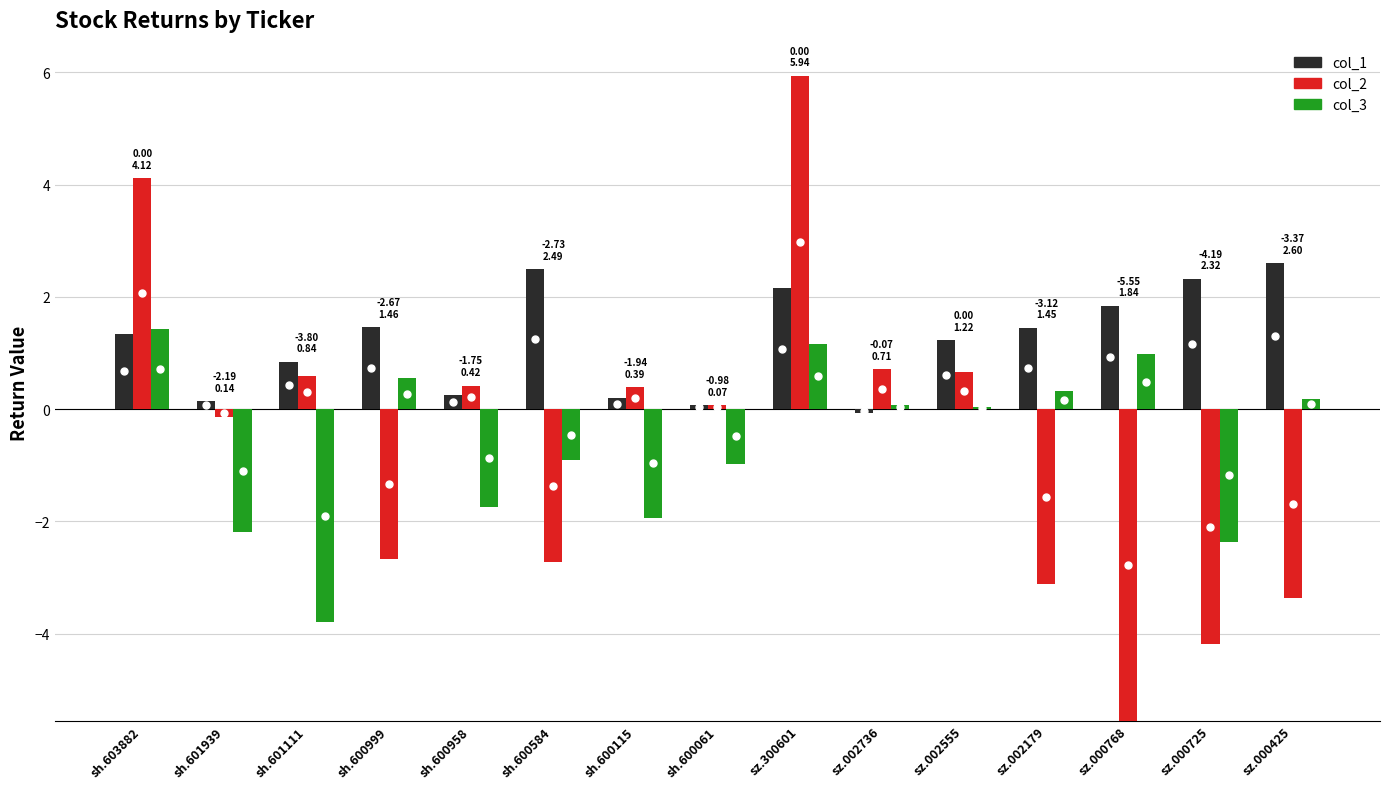

What is the difference between the col_1 values at sh.600115 and sz.002555?

1.0